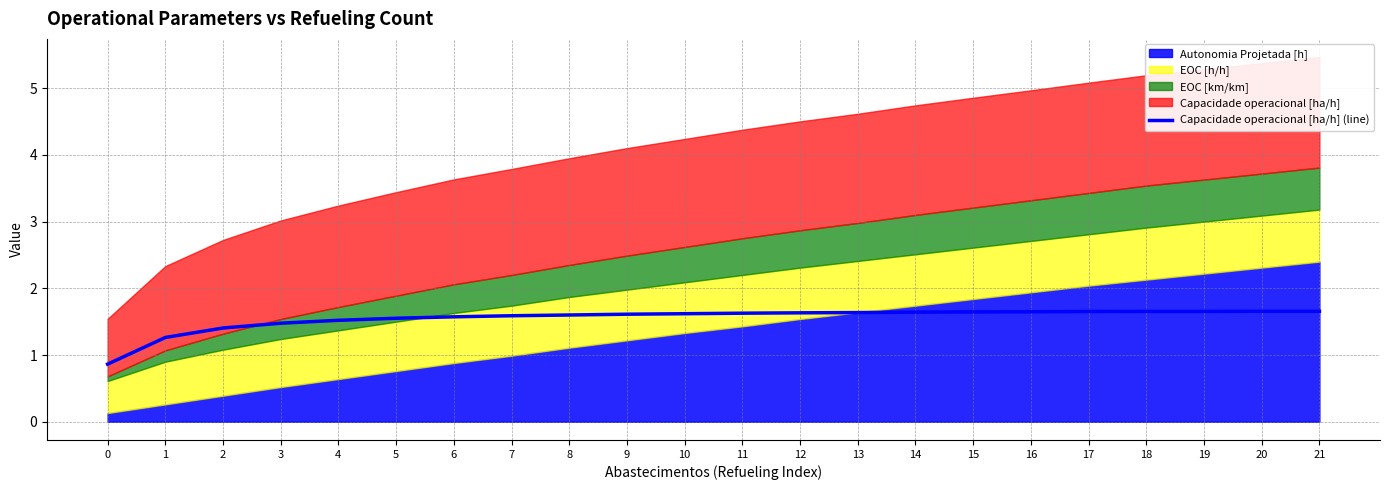

Approximately how many times larger is the value at 7 compared to 10?

1.0